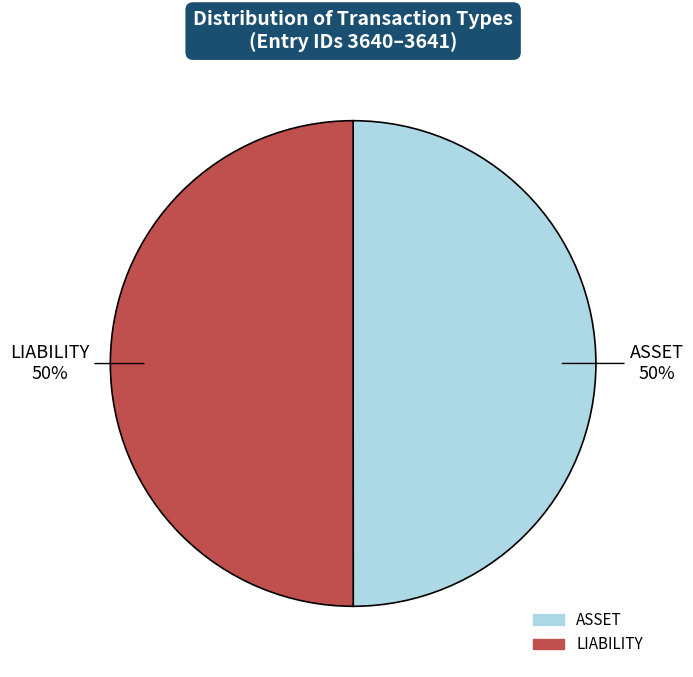

To the nearest percent, what percentage of the pie is ASSET?

50%